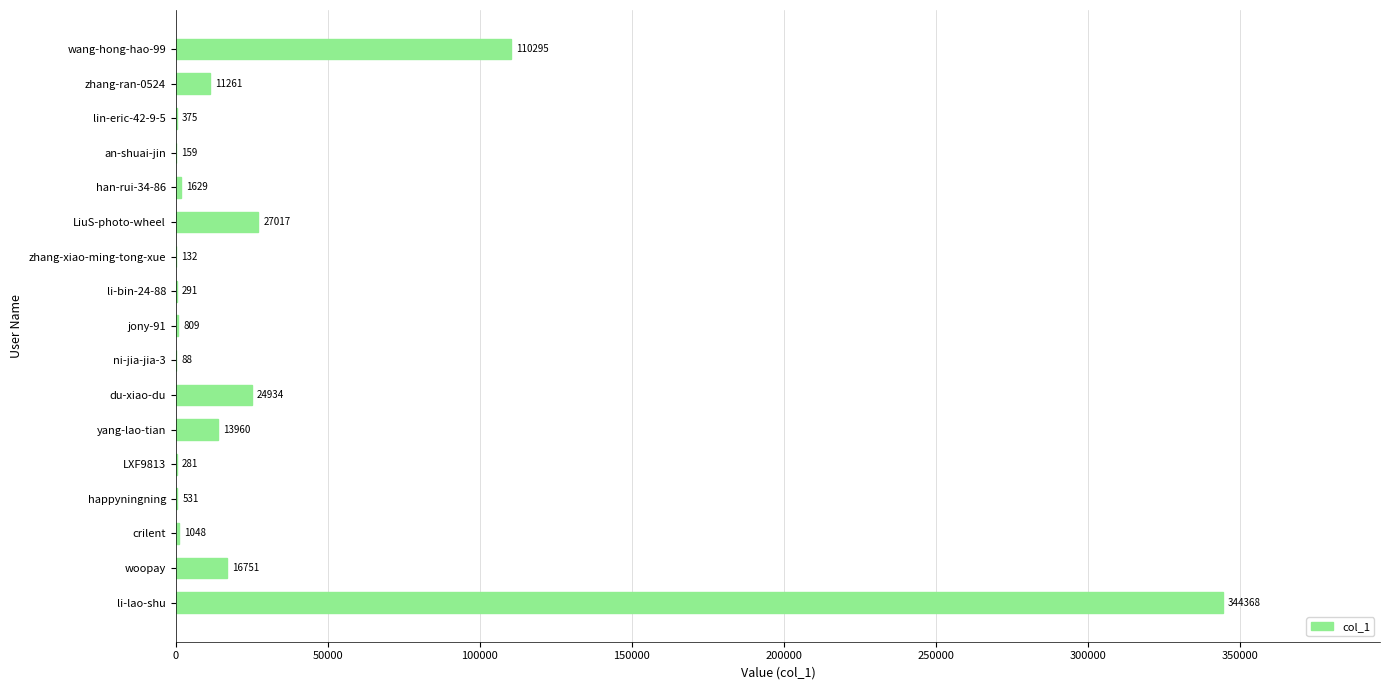

Are the bars grouped side by side (vs. stacked)?

No